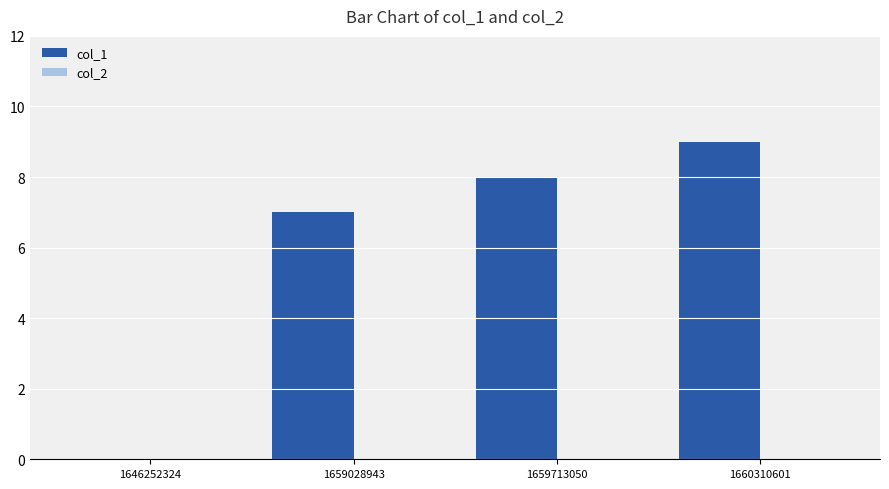

Count the number of data series in this chart.

1